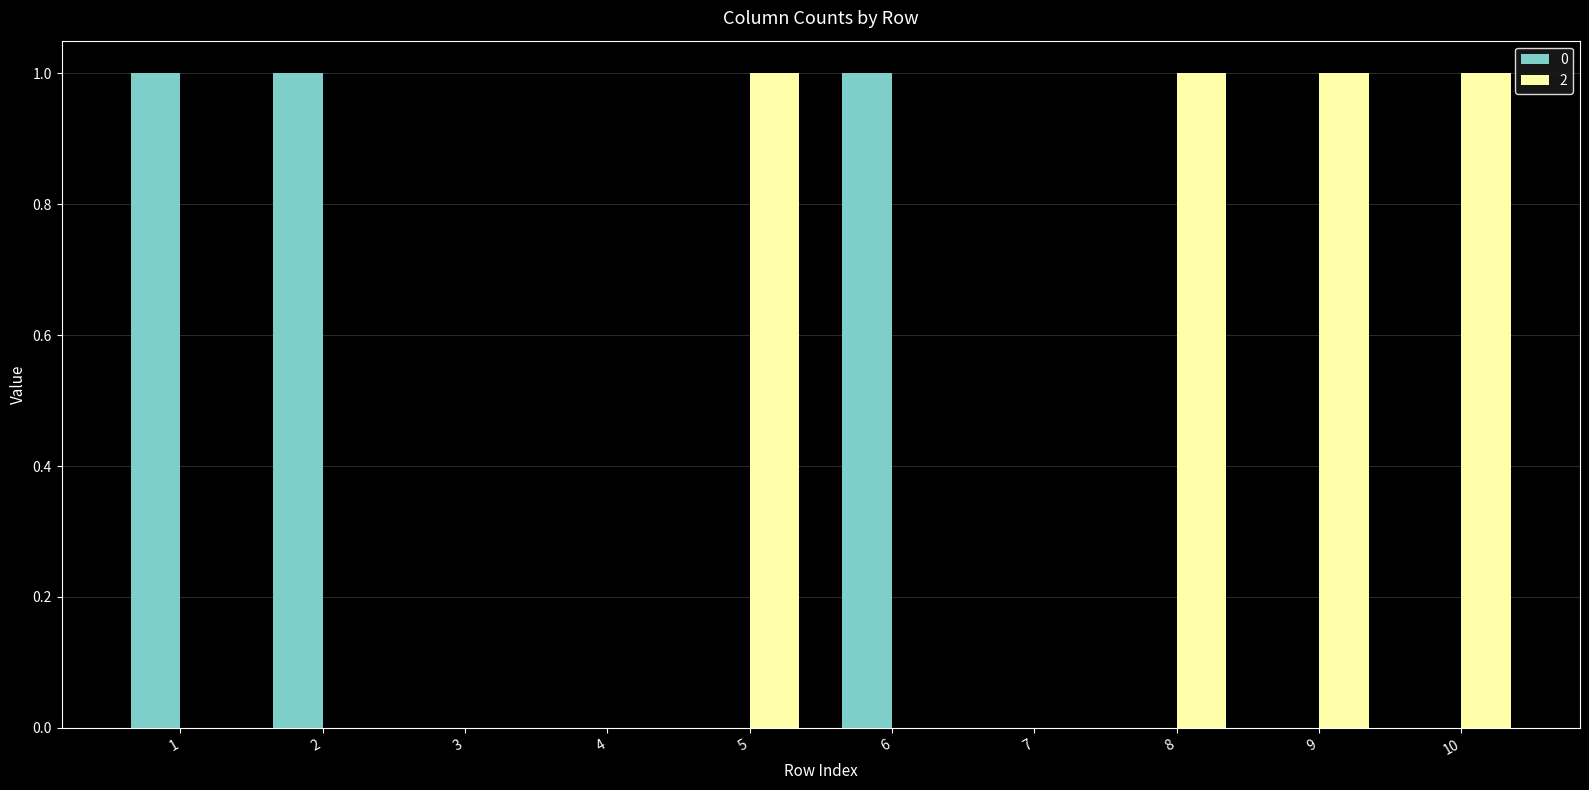

The 2 series shows 1 at 8. True or false?

True